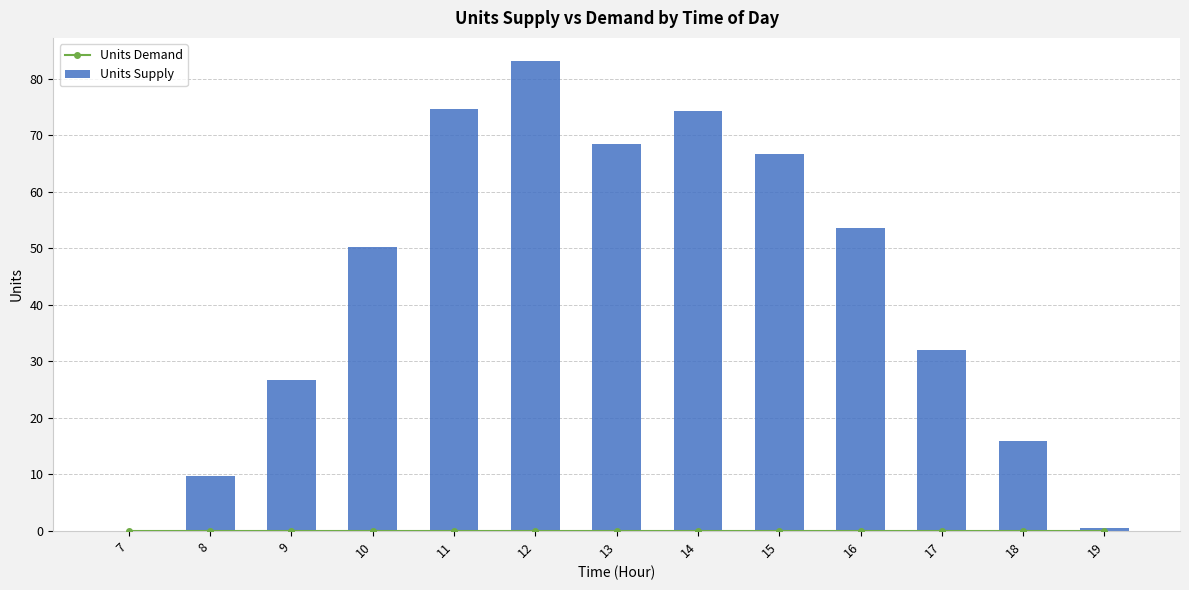

Which series has the largest total across all categories?

Units Supply